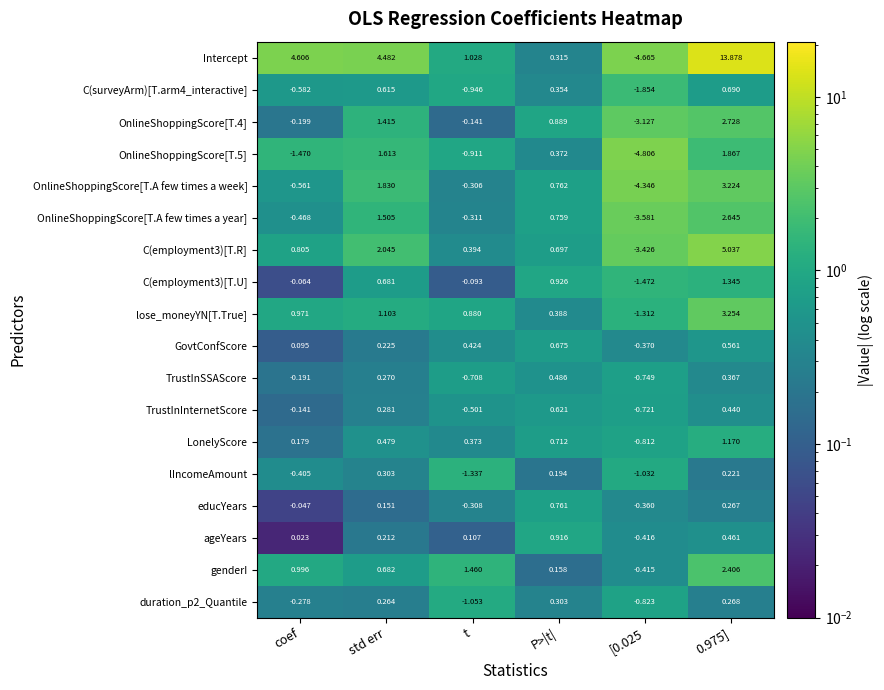

Between coef and 0.975], which series saw the biggest shift?

Intercept